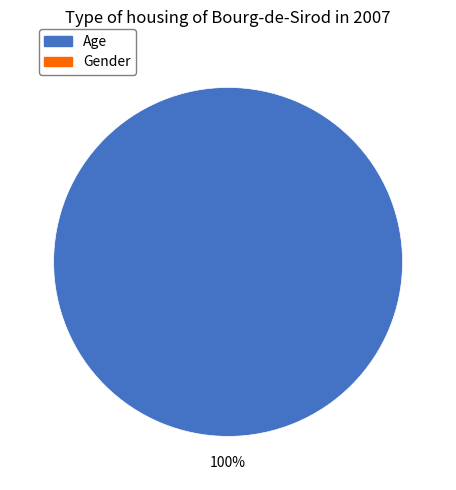

Count the number of slices in the pie.

1